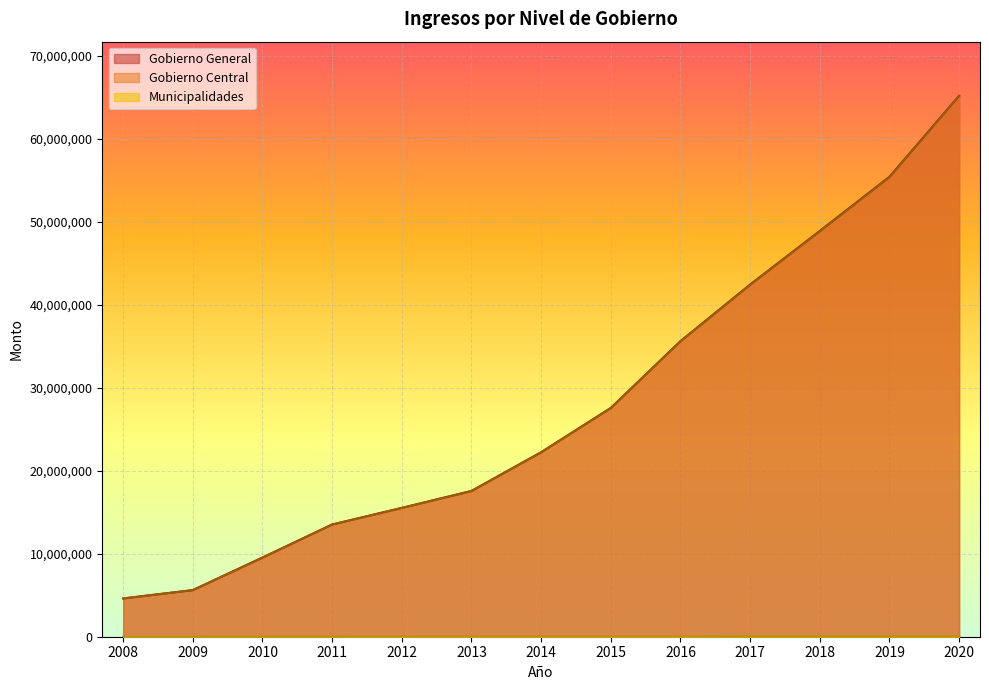

What are all the series names shown in the legend?

Gobierno General, Gobierno Central, Municipalidades